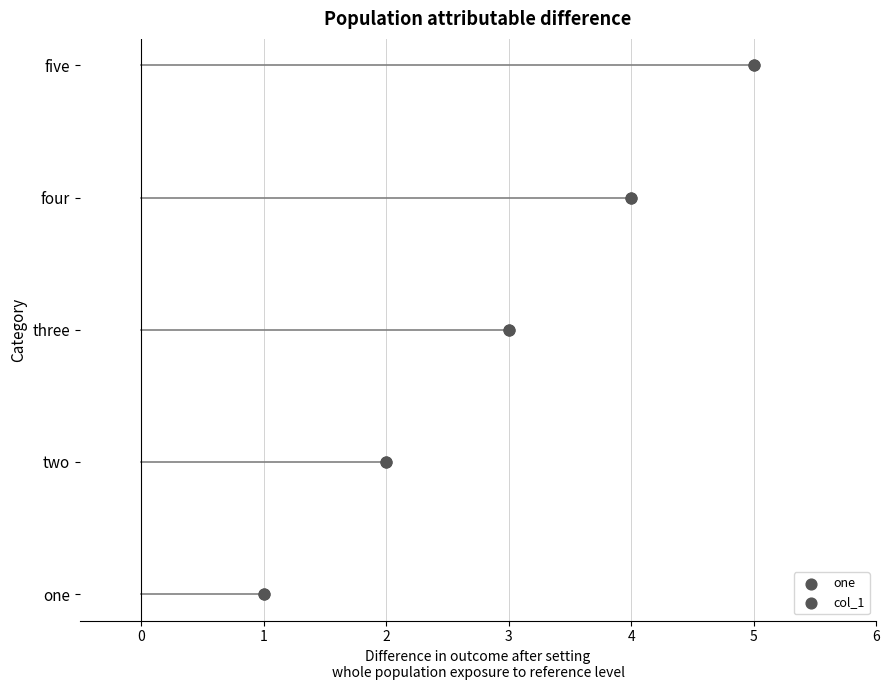

What is the change in value from 1 to 3?

+2